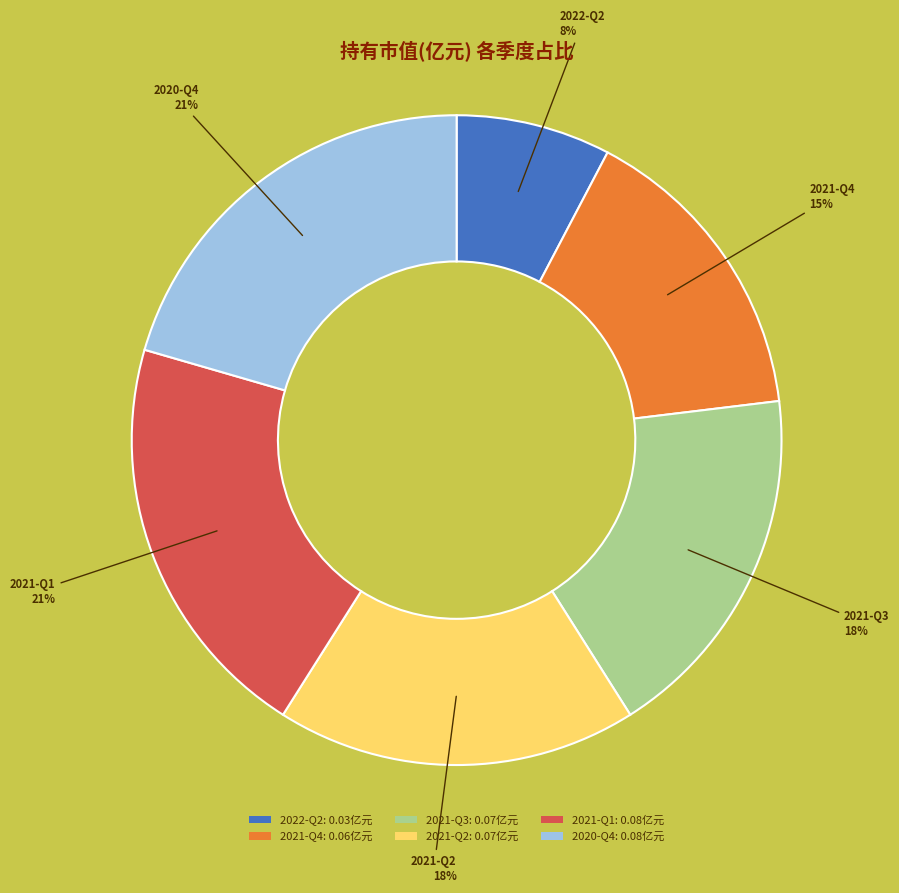

What percentage is the 2021-Q3 slice, to the nearest percent?

18%